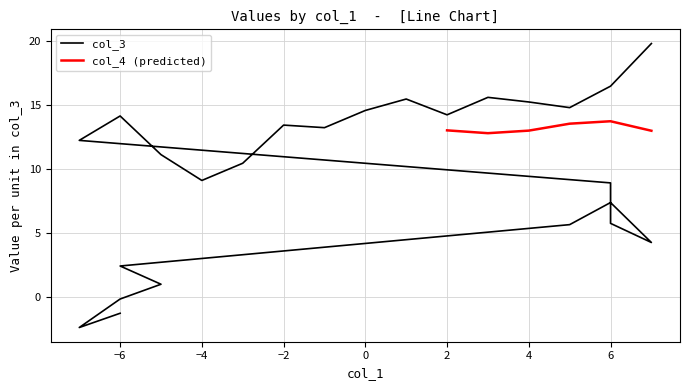

What is the minimum value for col_4 (predicted)?

12.8